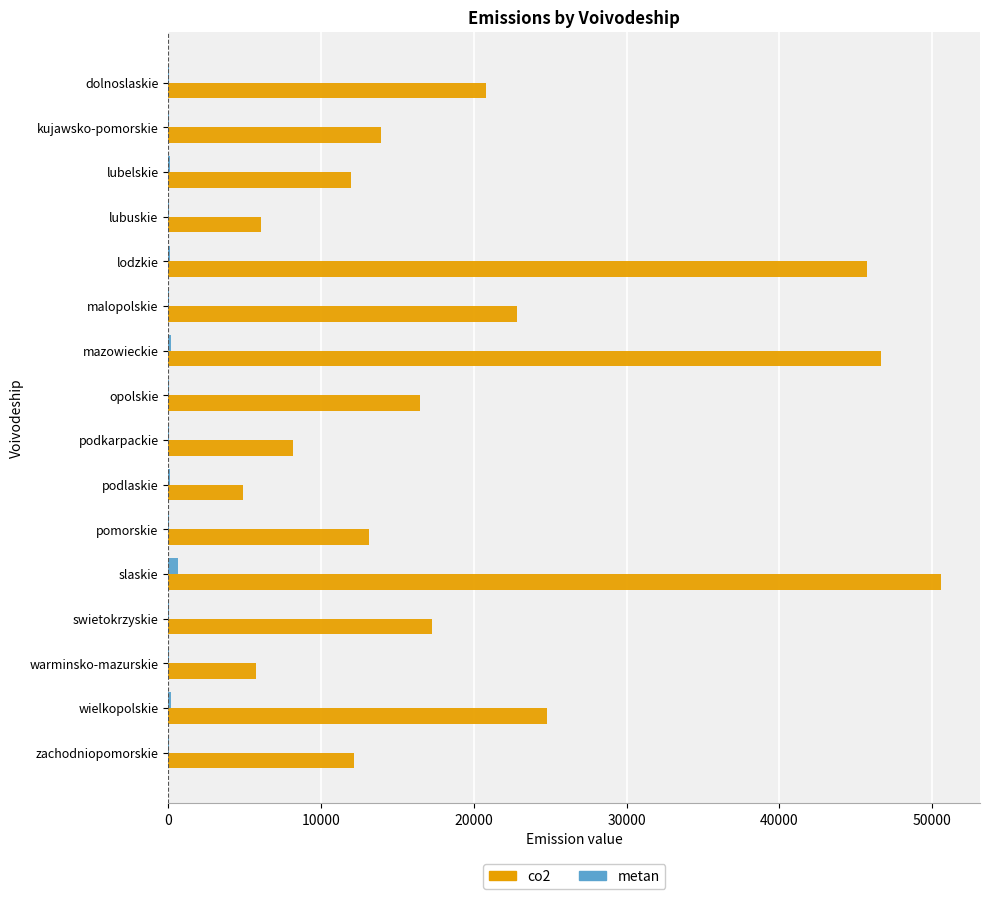

Which label corresponds to the largest value in the chart?

slaskie